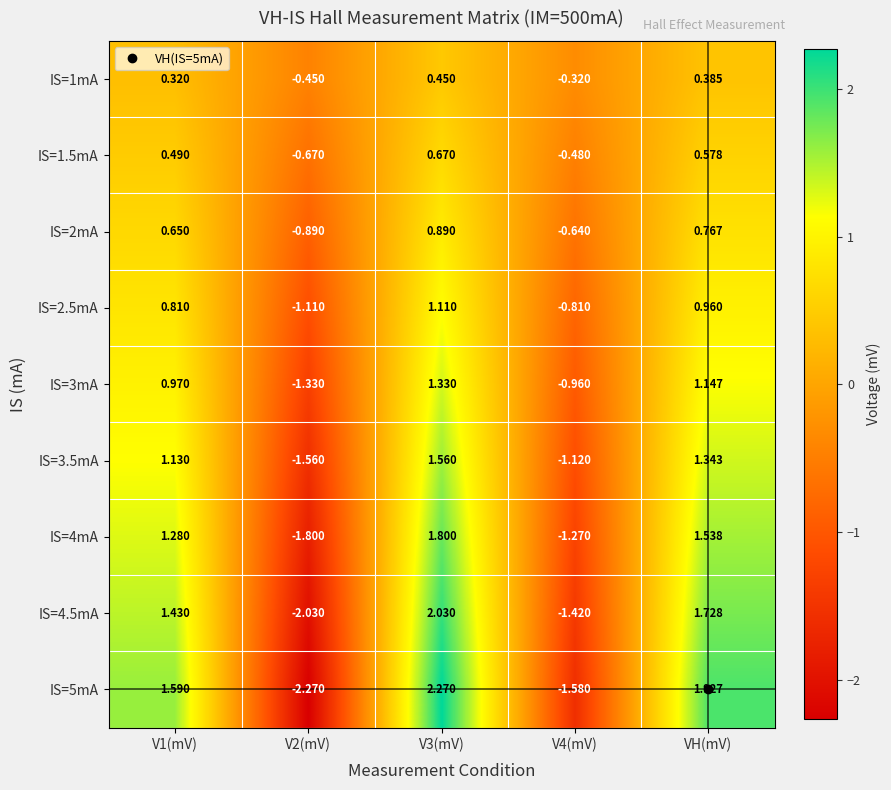

Is the value of IS=2.5mA at V4(mV) greater than the value of IS=2mA at V4(mV)?

No